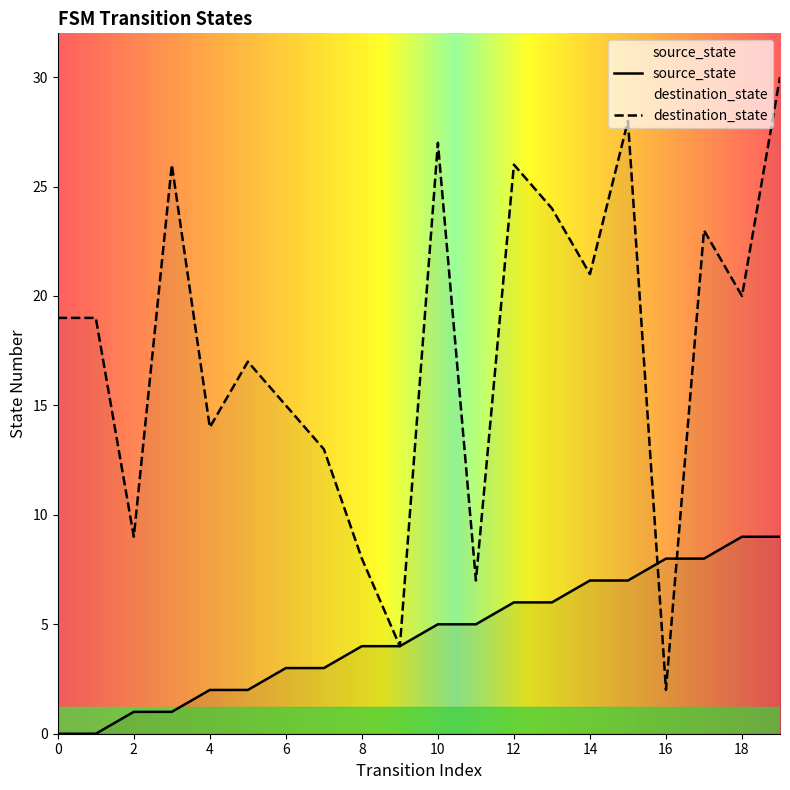

What is the average value of the destination_state series?

18